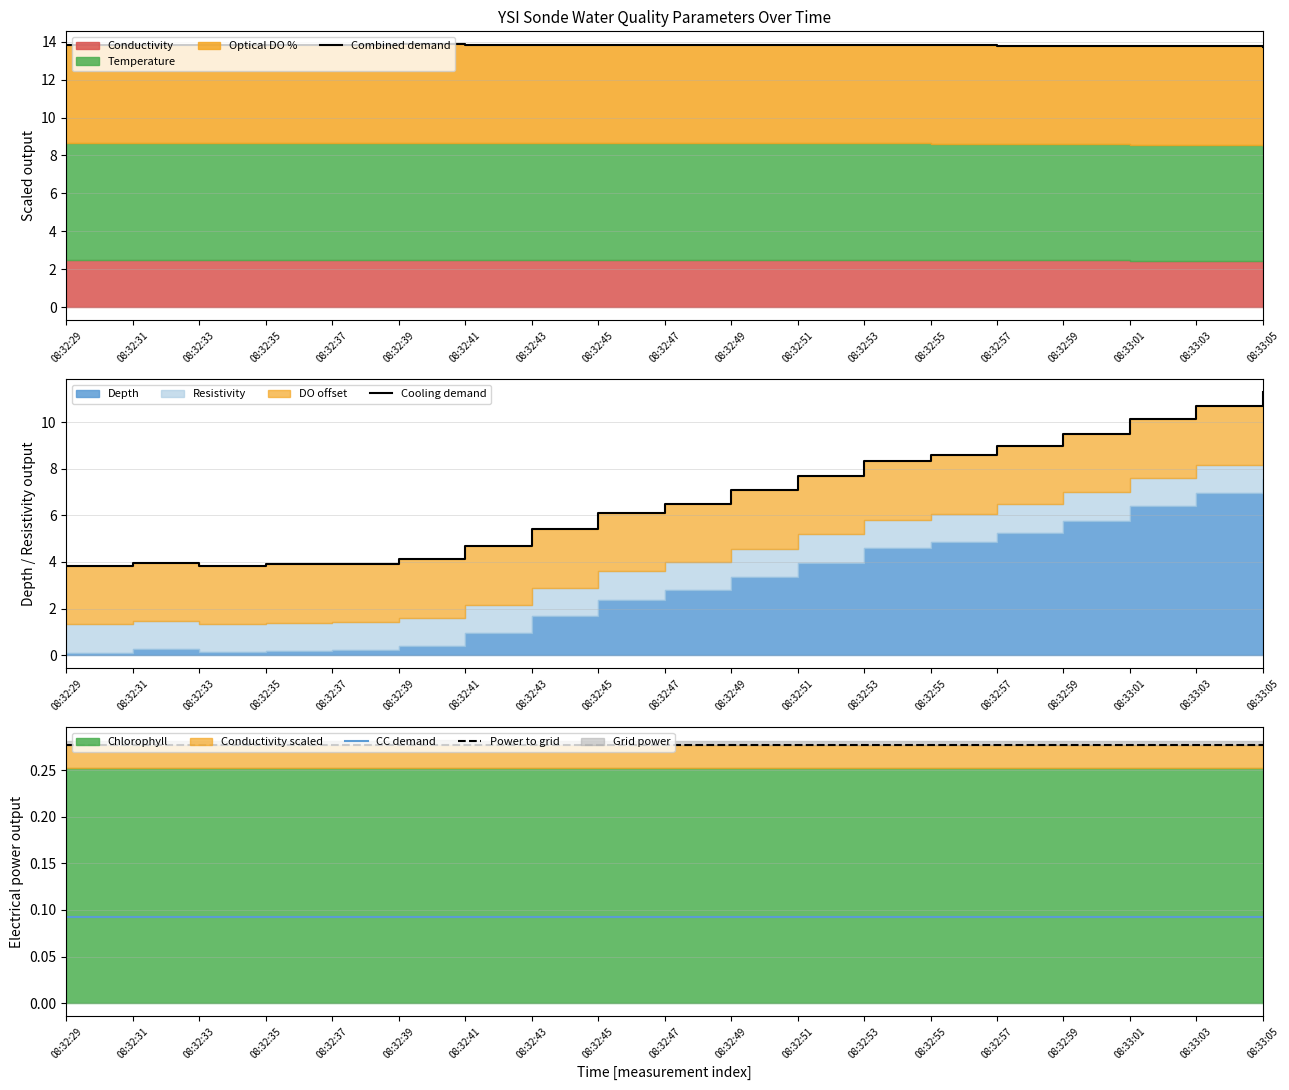

List the labels in order of CC demand value, smallest first.

08:33:05, 08:33:01, 08:33:03, 08:32:41, 08:32:55, 08:32:57, 08:32:59, 08:32:29, 08:32:31, 08:32:33, 08:32:35, 08:32:37, 08:32:43, 08:32:45, 08:32:47, 08:32:49, 08:32:51, 08:32:53, 08:32:39